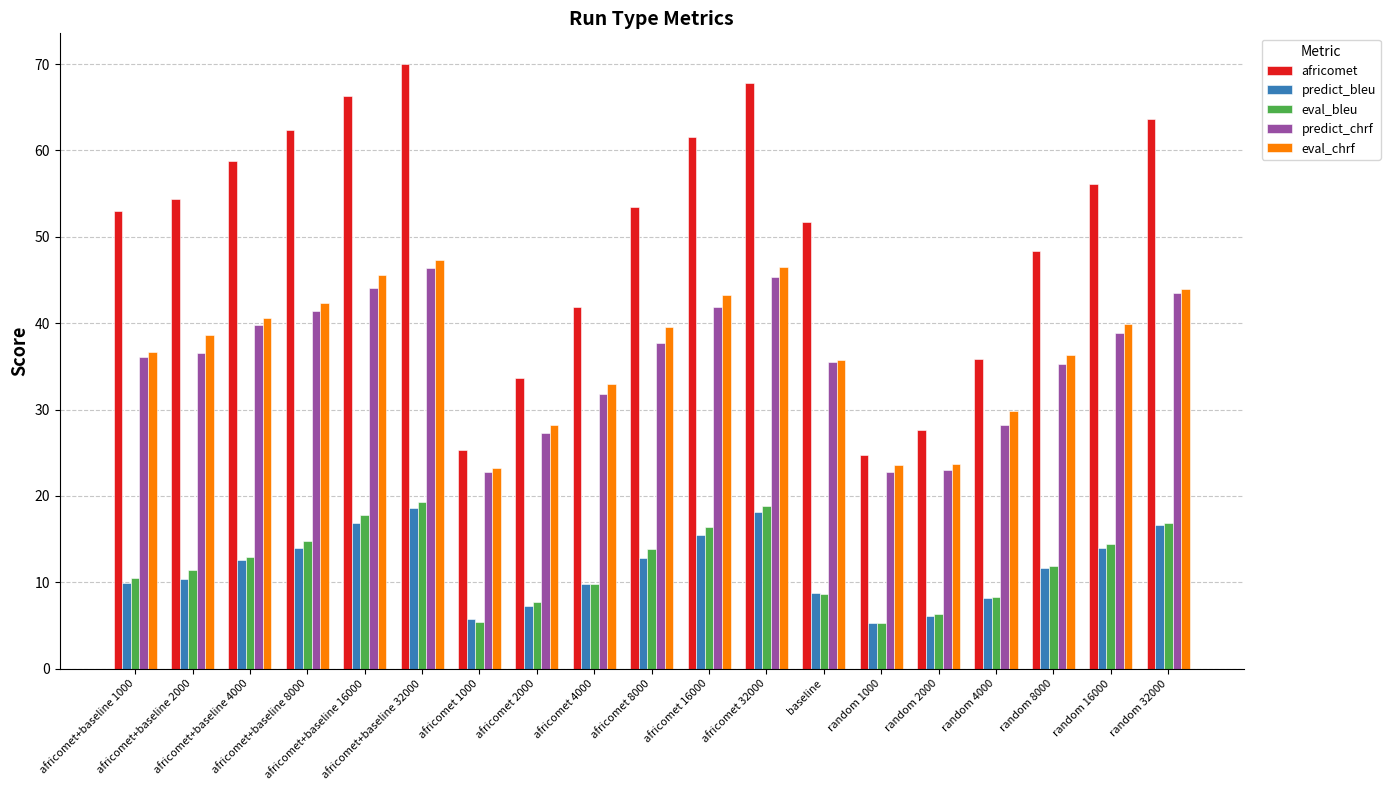

At which label does eval_chrf first exceed 38?

africomet+baseline 2000